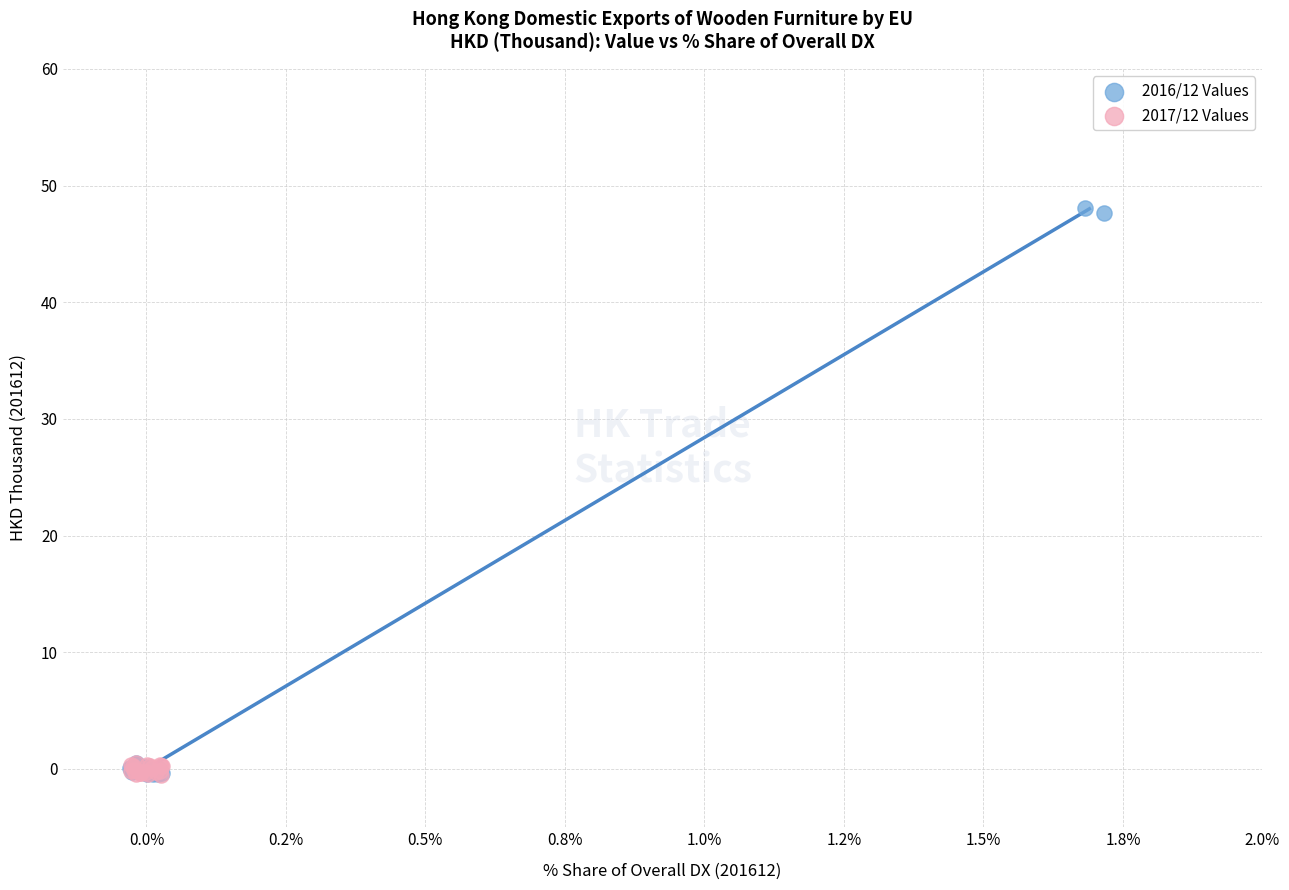

Which series reaches the maximum Y coordinate?

2016/12 Values